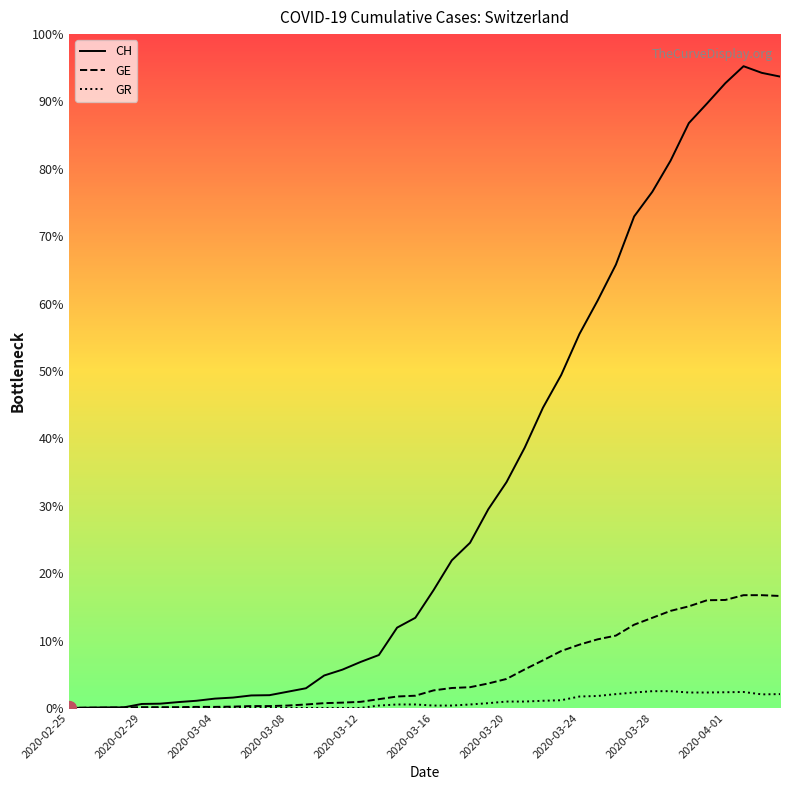

Does the chart display data point markers on the line(s)?

No